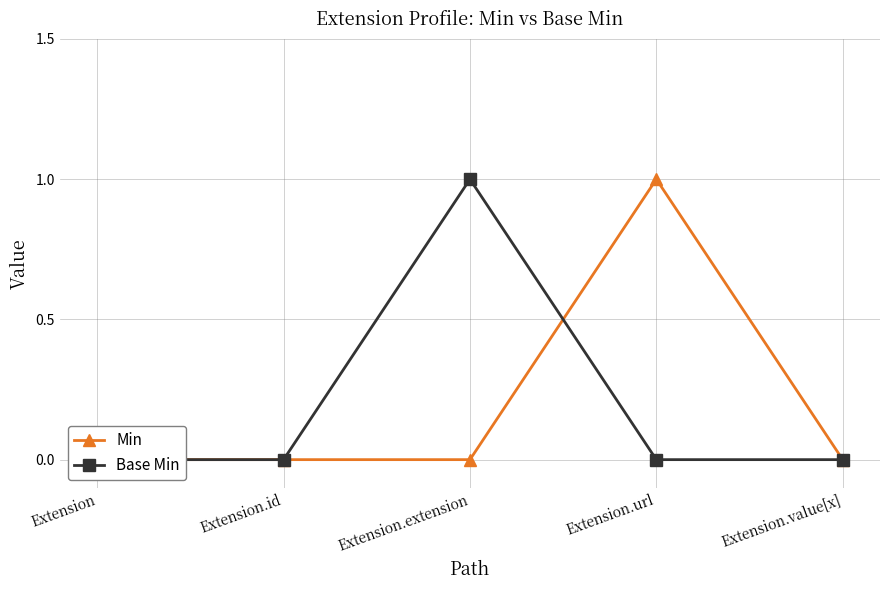

Reading left to right, extract all data points from this chart.

Min: 0	0	0	1	0
Base Min: 0	0	1	0	0